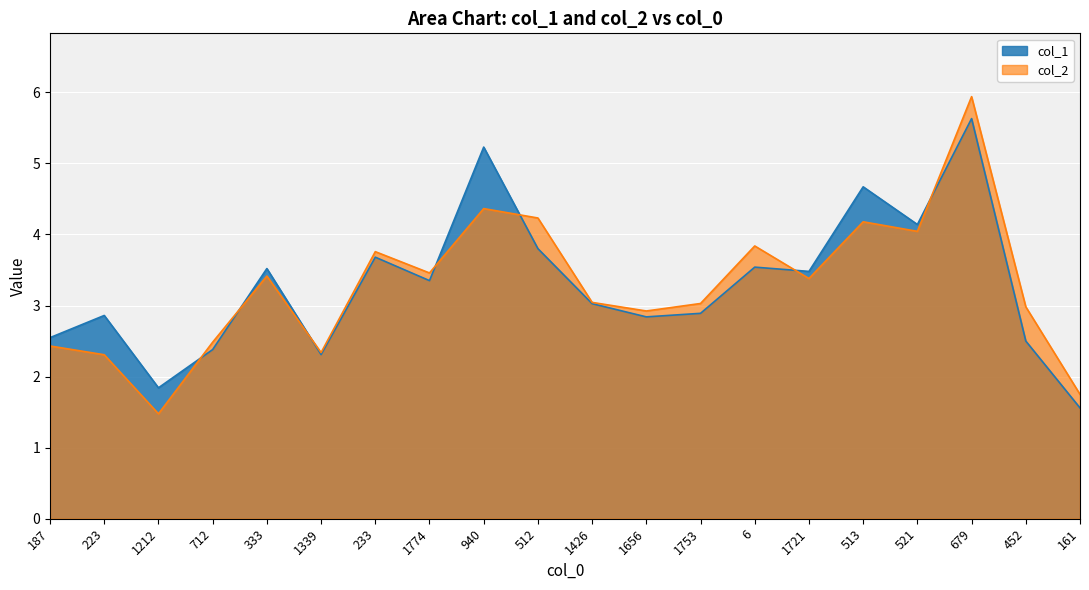

What is the minimum value shown in the chart?

1.5